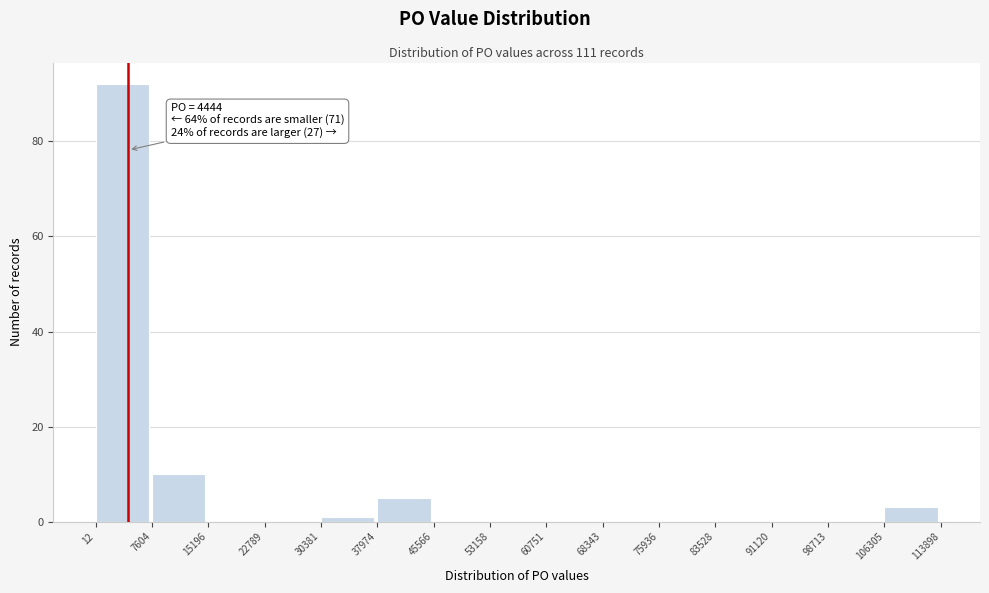

Over which range of the x-axis is the bar tallest?

12 to 7604